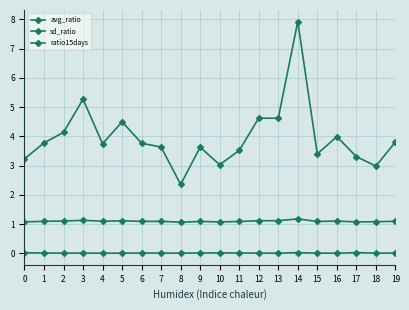

Between 11 and 7, which is larger?

7